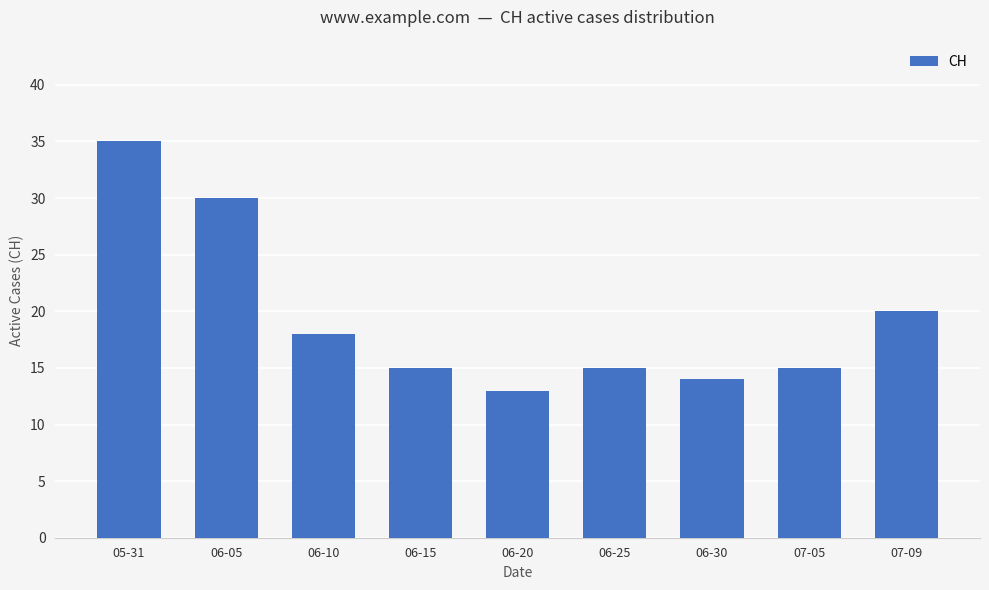

Which category has the lowest value across all series?

06-20